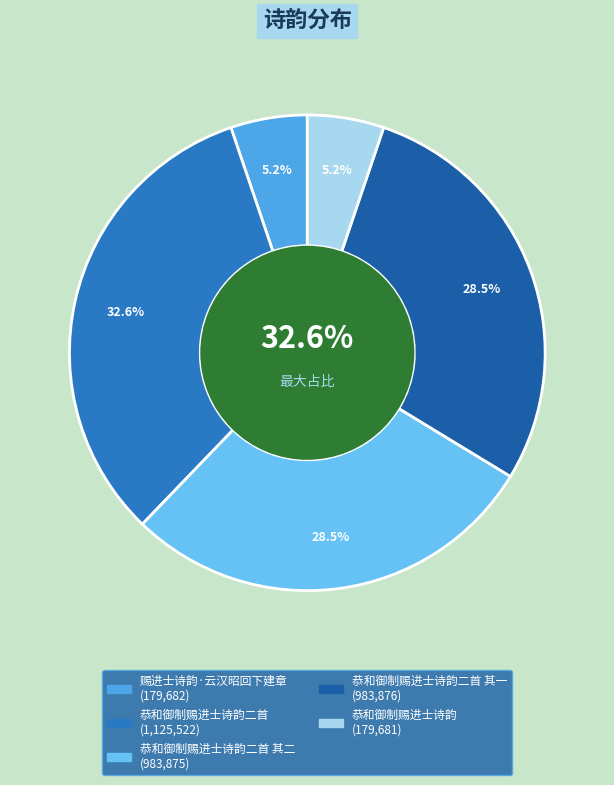

Is 恭和御制赐进士诗韵二首 其一 the majority of the pie?

No